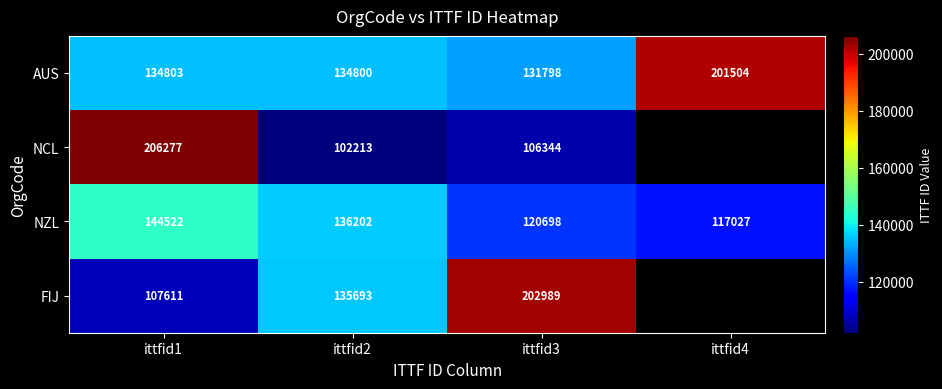

Which label corresponds to the smallest value in the chart?

ittfid2